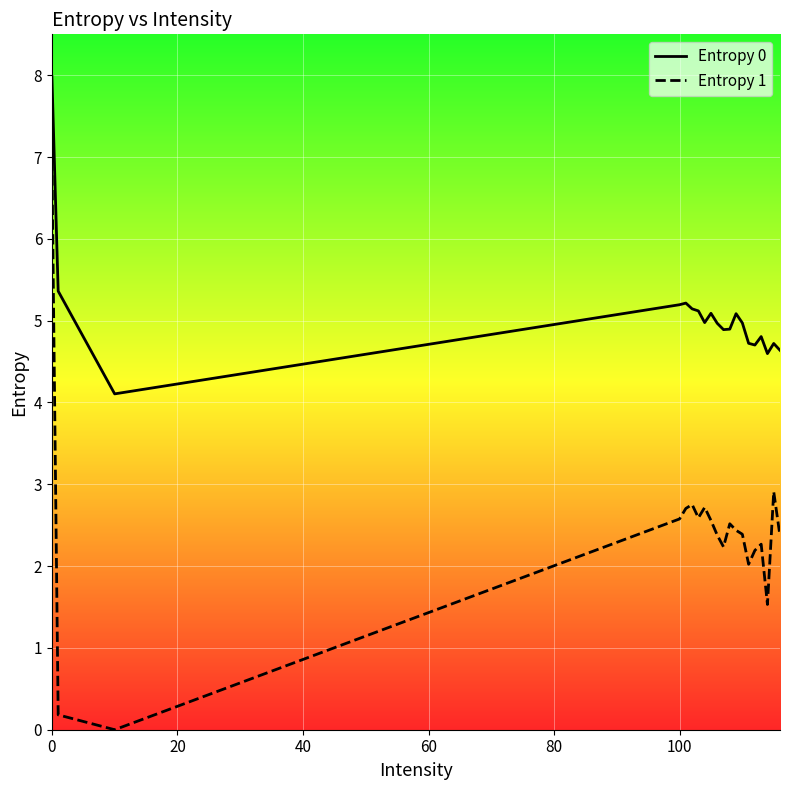

How many lines are shown in the chart?

2